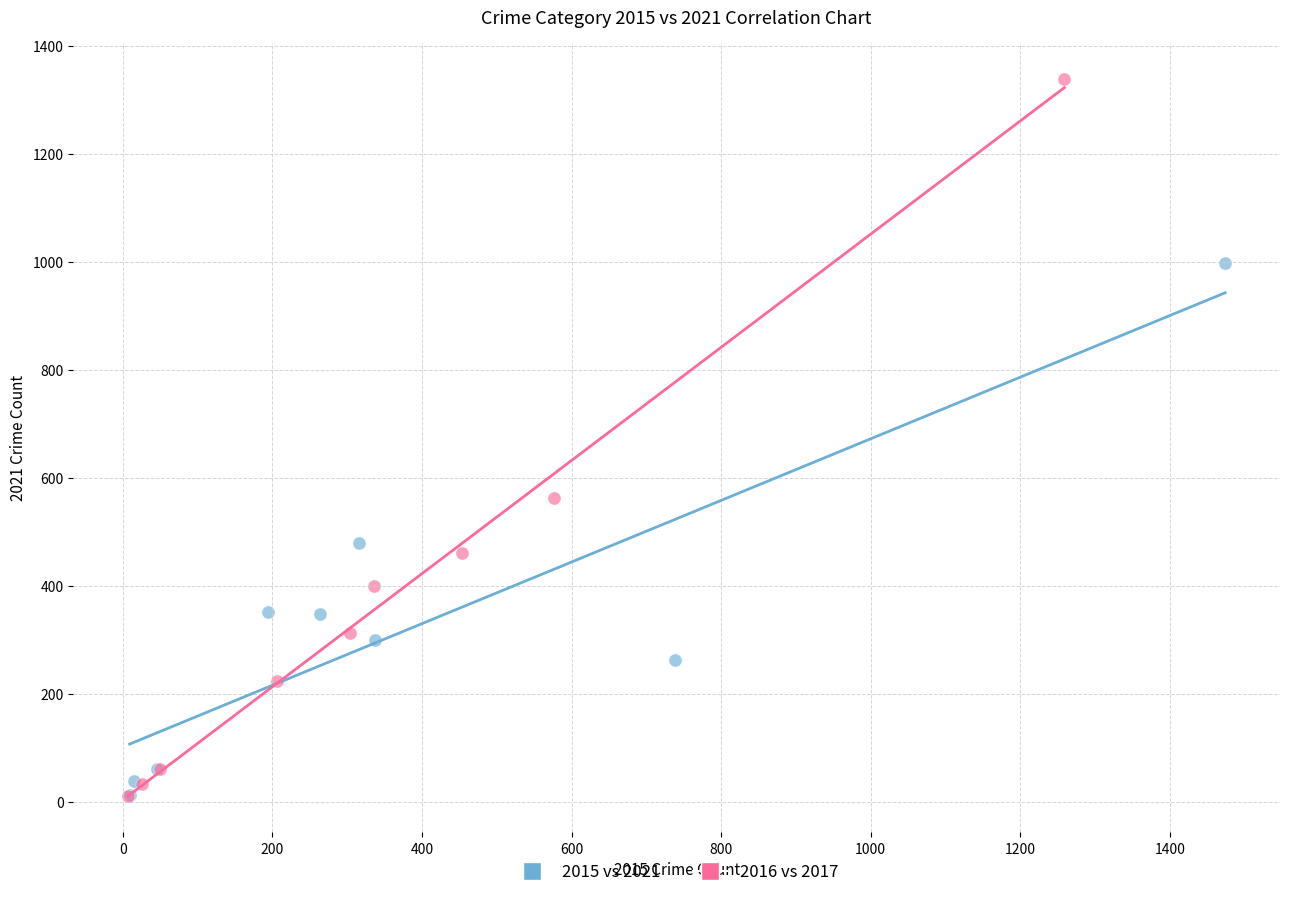

Which series has the widest spread of Y values?

2016 vs 2017